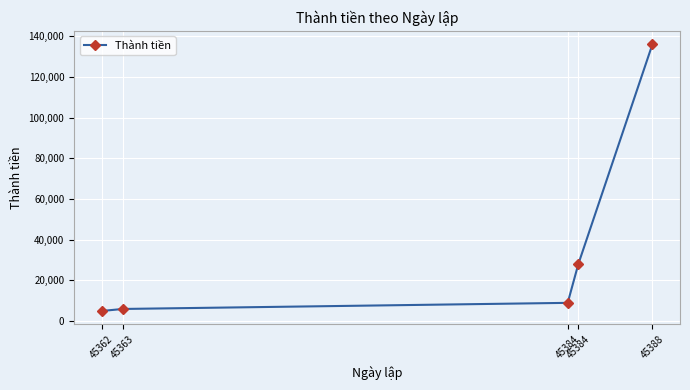

Between 45363 and 45384, which is larger?

45384